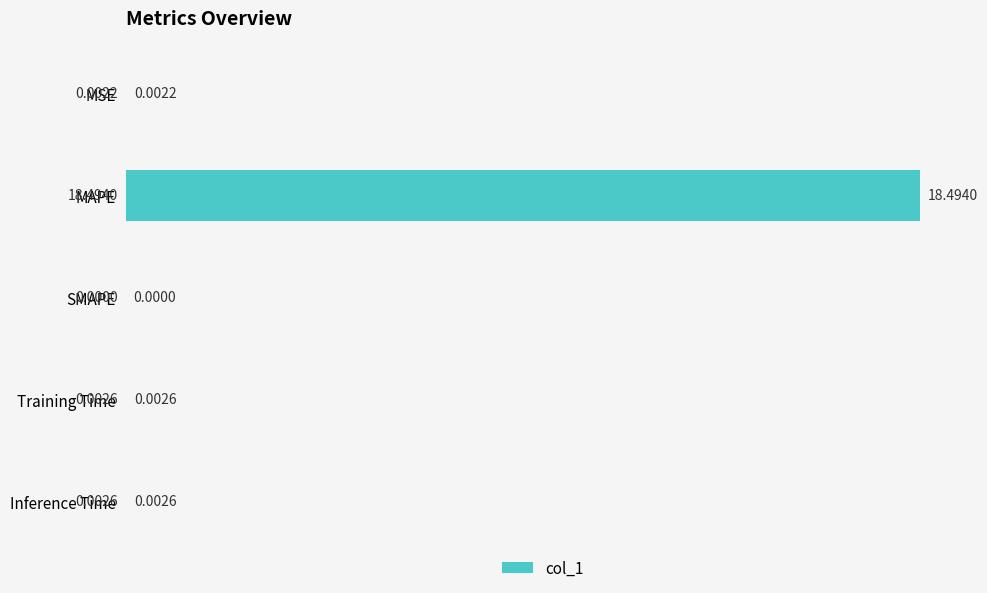

What is the sum of the values at SMAPE and MAPE?

18.5